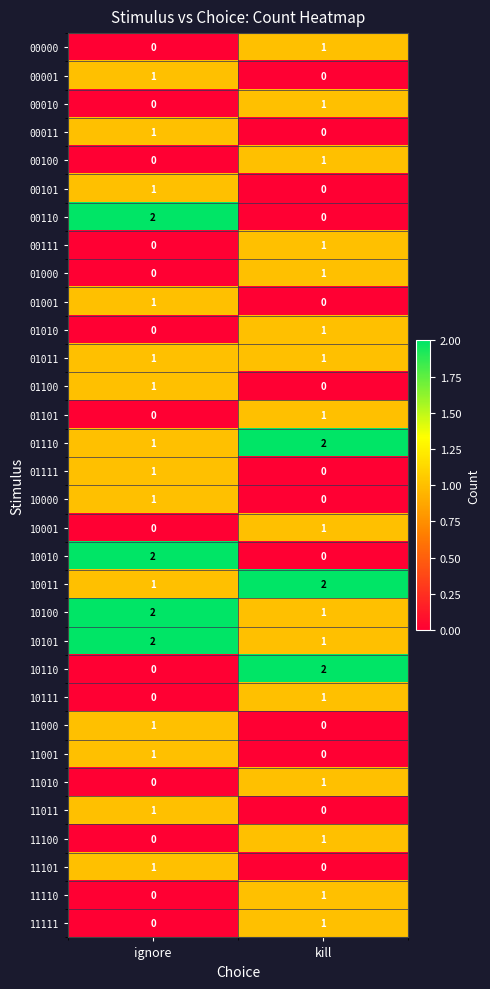

Is the value of 01100 at ignore greater than the value of 10010 at ignore?

No